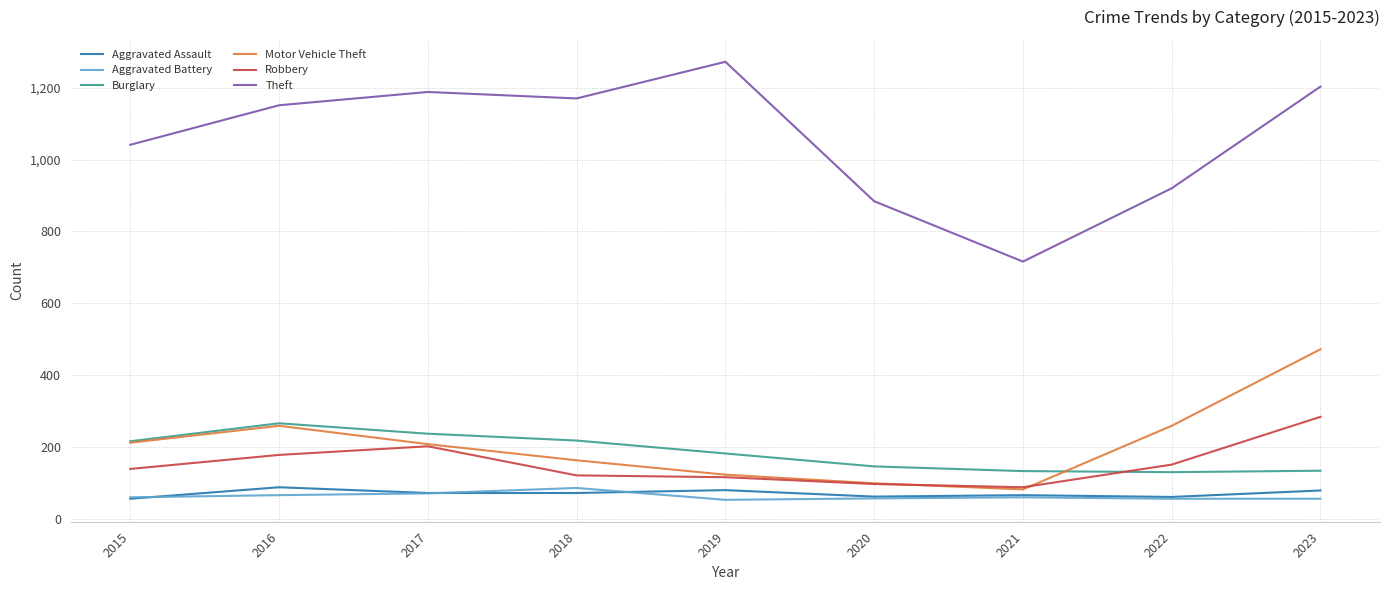

The Aggravated Assault series shows 56 at 2015. True or false?

True